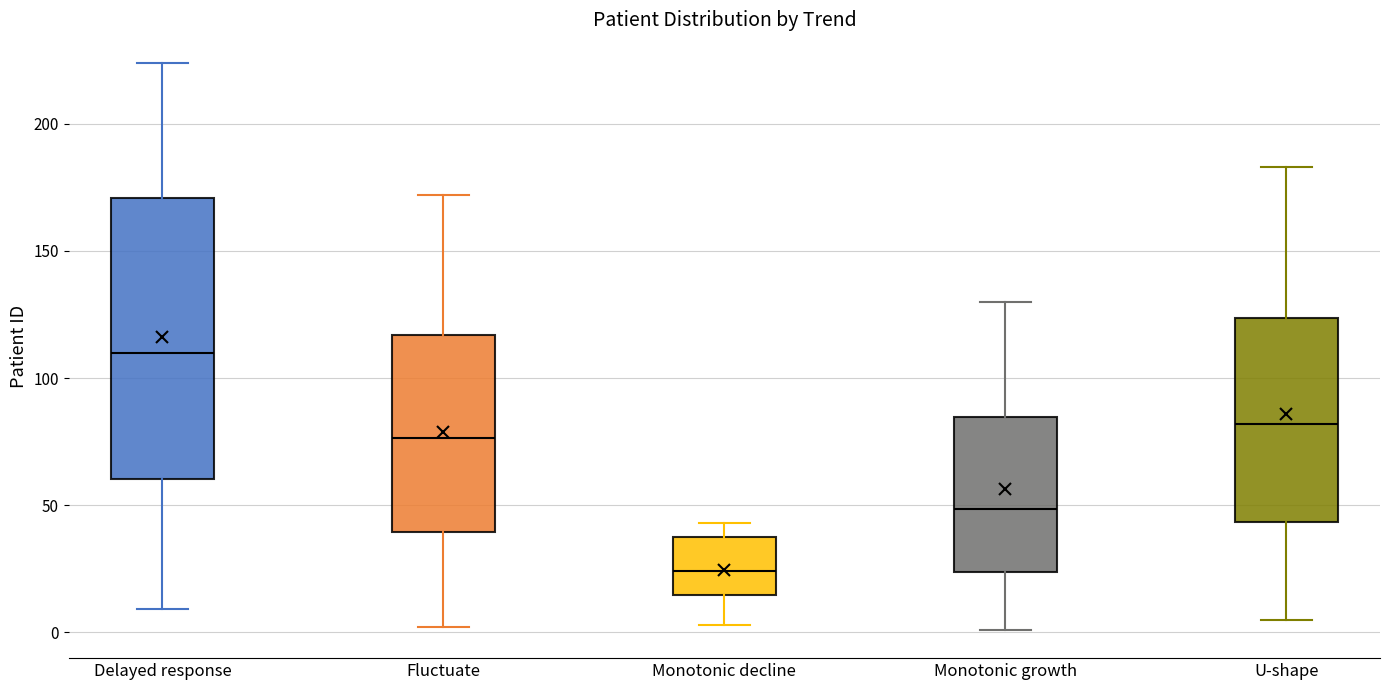

Comparing the boxes themselves (not the whiskers), which one is the tallest?

Delayed response